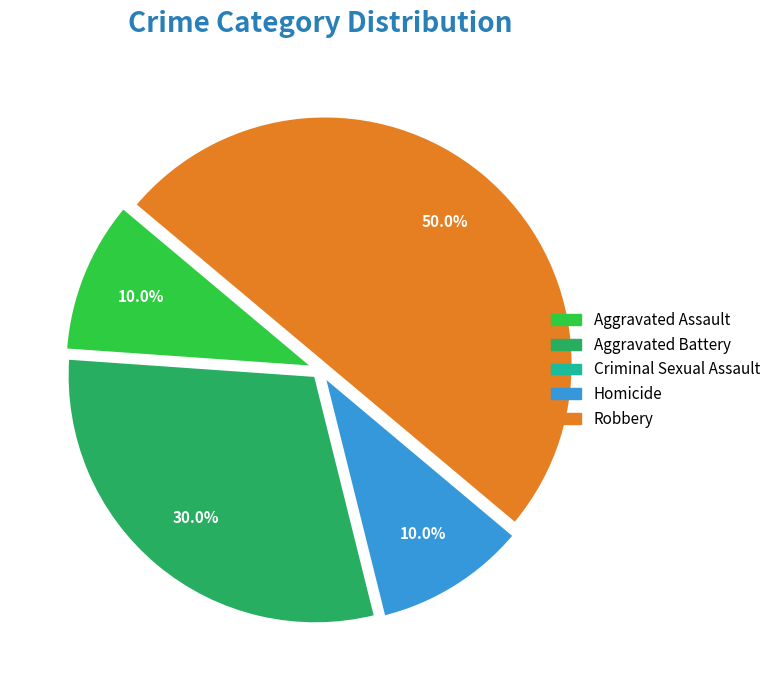

Is Homicide the majority of the pie?

No